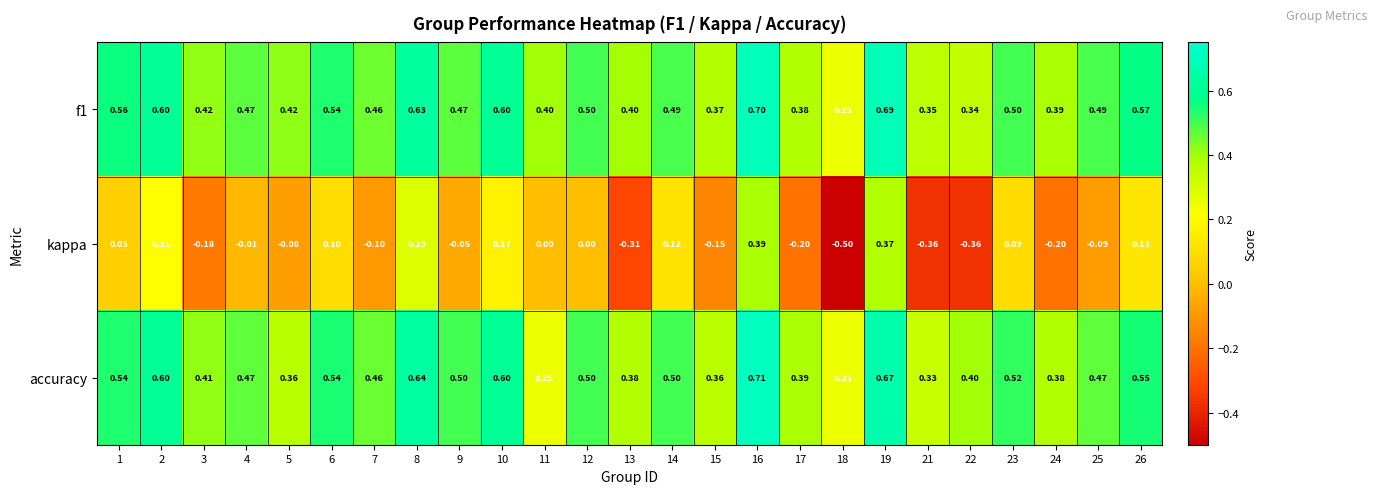

Count the number of categories in the chart.

25